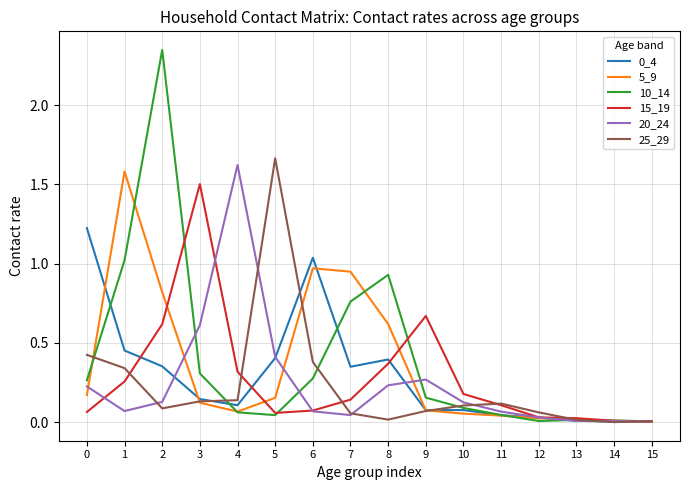

Which series has the widest spread of values?

10_14